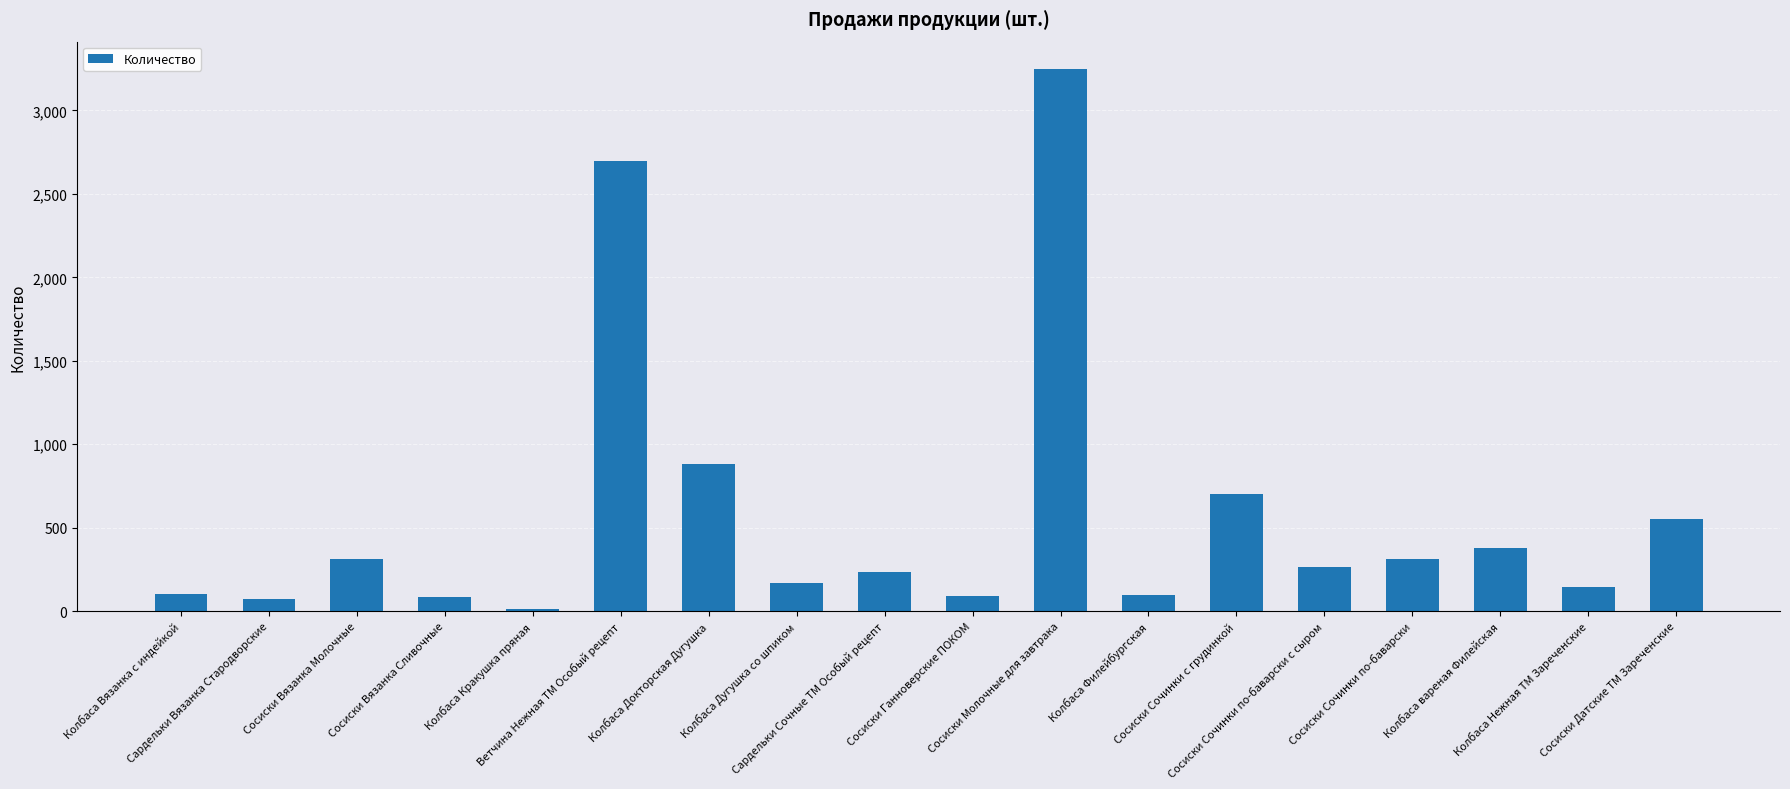

What is the average value?

575